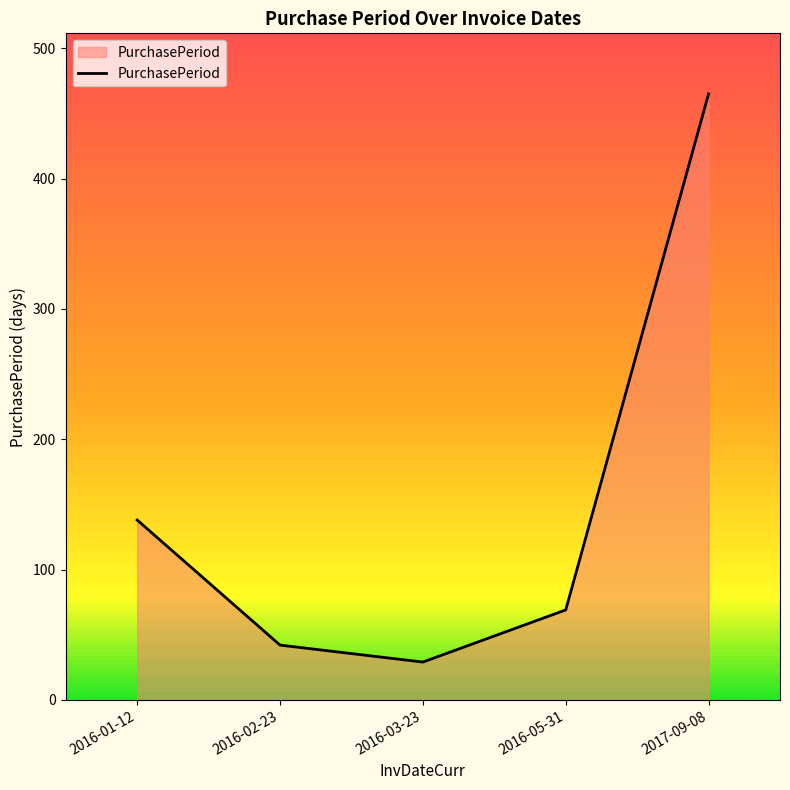

What is the smallest value displayed?

29